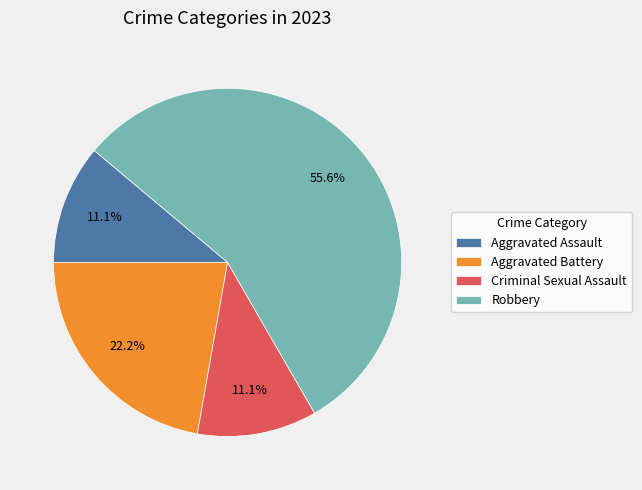

Is there any slice that represents more than half of the pie?

Yes